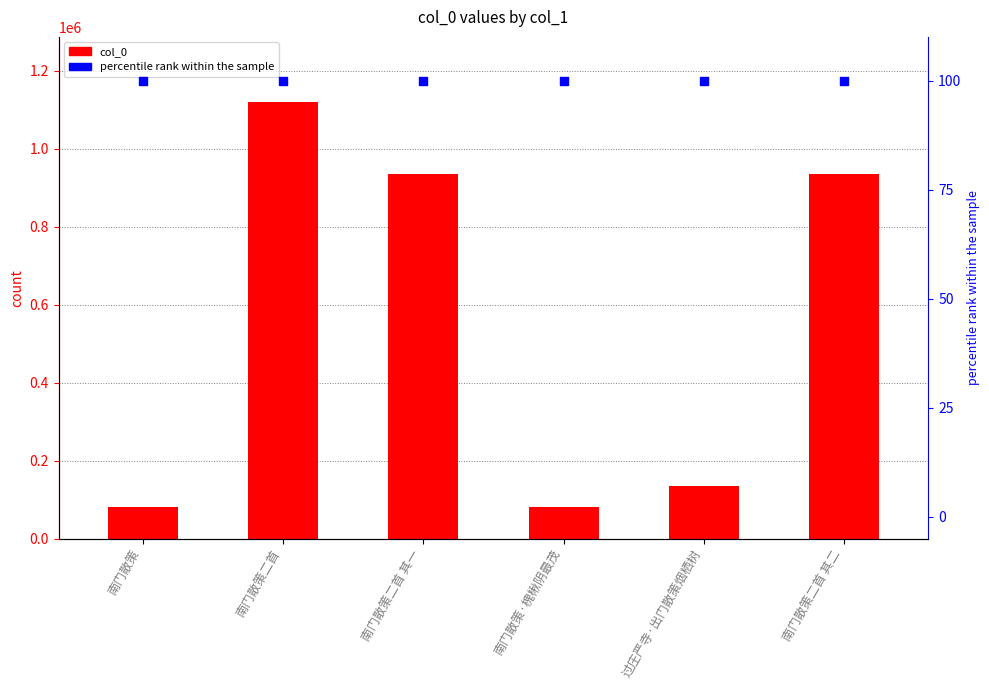

At which category is the sum across all series the highest?

南门散策二首